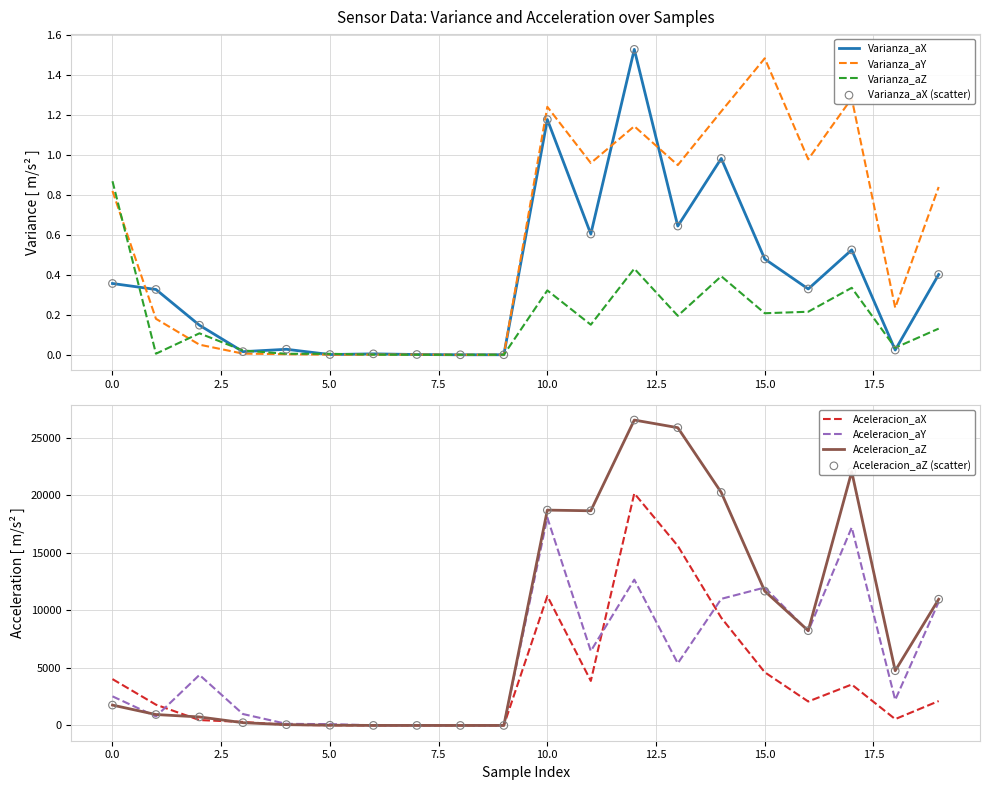

Which series has the widest spread of Y values?

Aceleracion_aZ